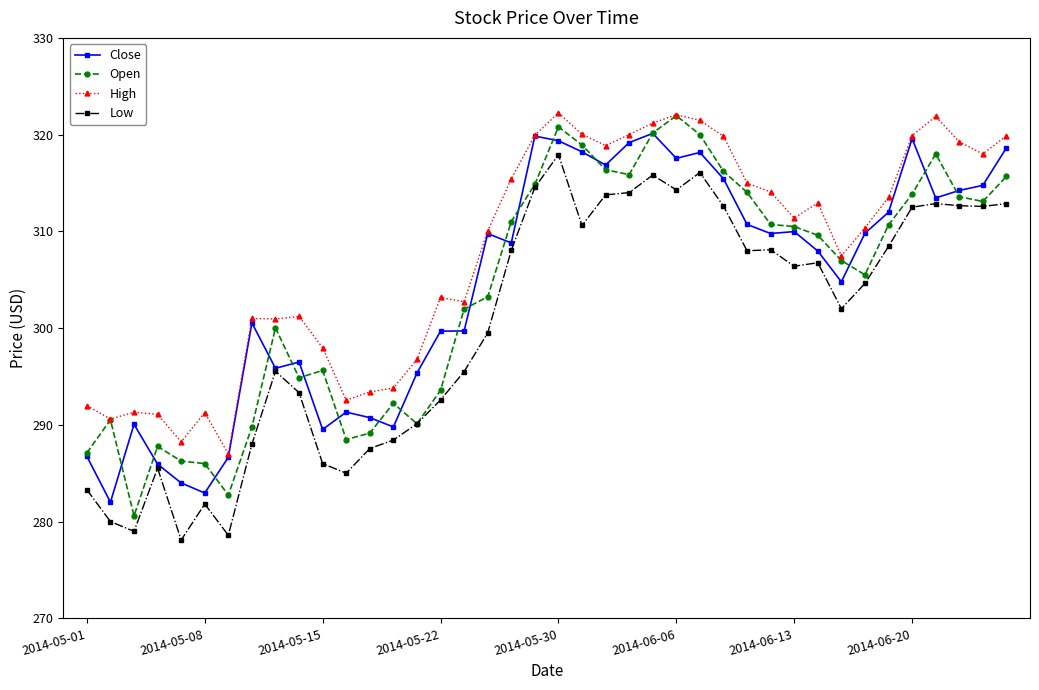

What is the value of the High point at the 28th from the left?

319.8